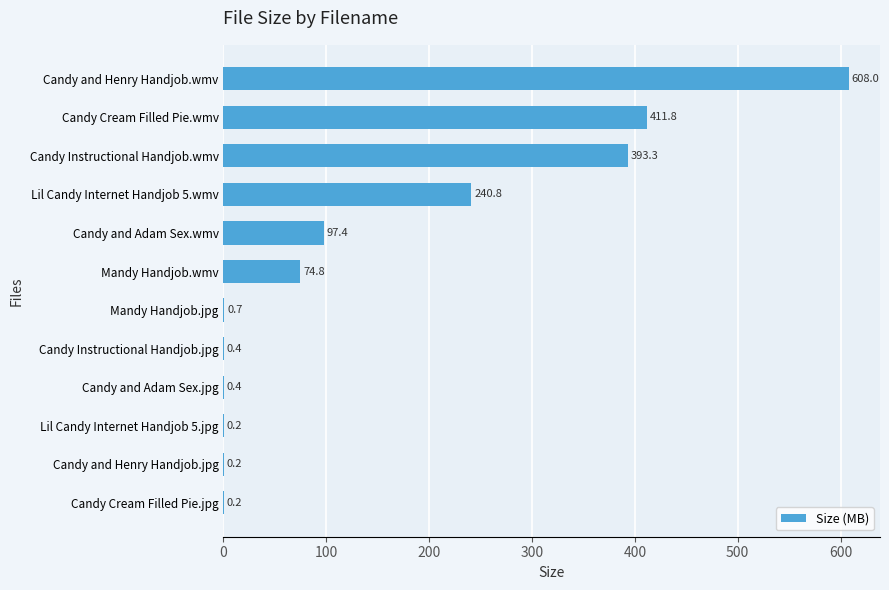

The value at Mandy Handjob.jpg is 0.7. True or false?

True